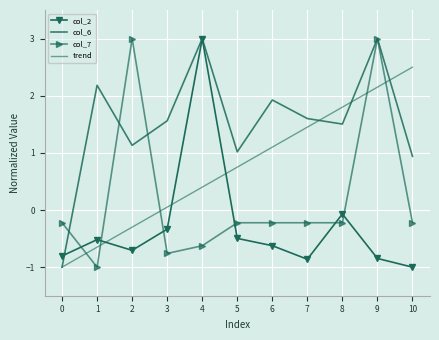

Between which two adjacent categories do col_6 and col_2 first intersect?

0 and 1